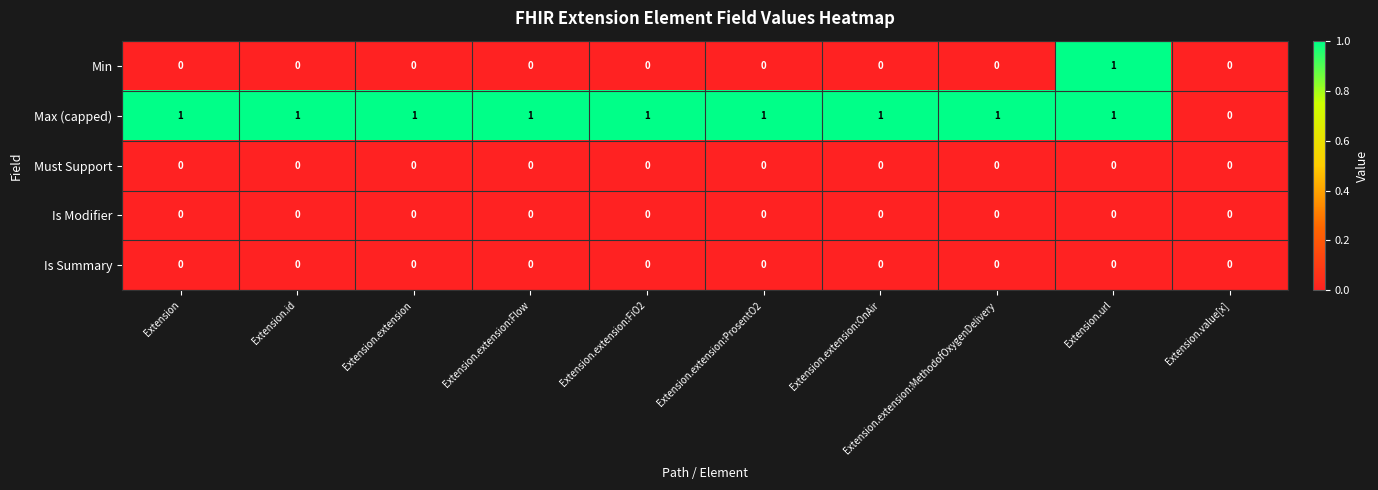

Between Extension.extension:OnAir and Extension.url, which series saw the biggest shift?

Min